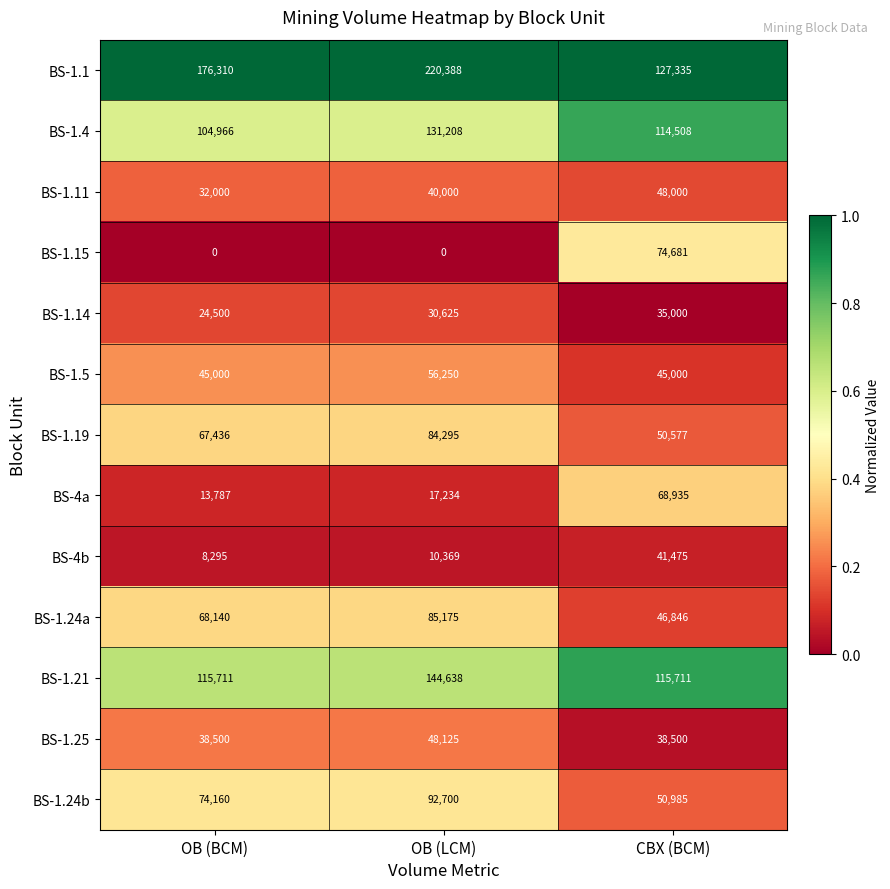

Which label corresponds to the largest value in the chart?

OB (LCM)